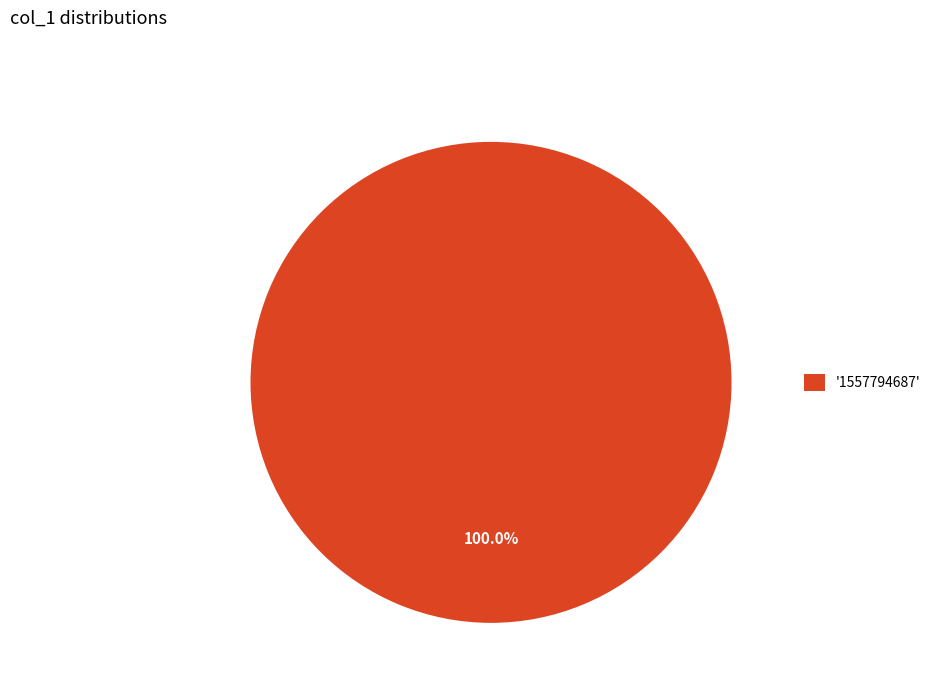

Is there a majority slice in this chart?

Yes